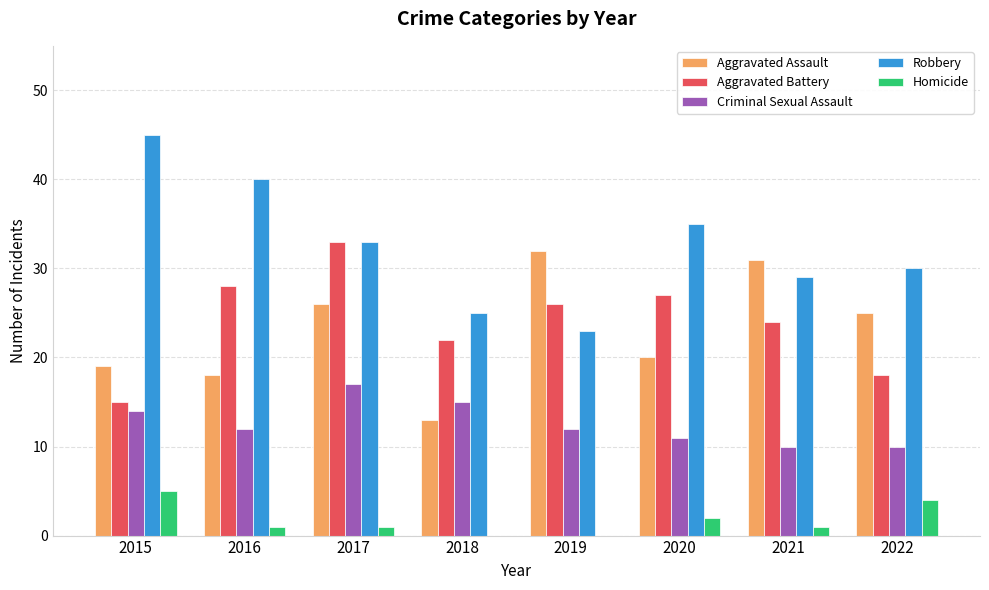

Is it true that Robbery equals 35 at 2020?

True